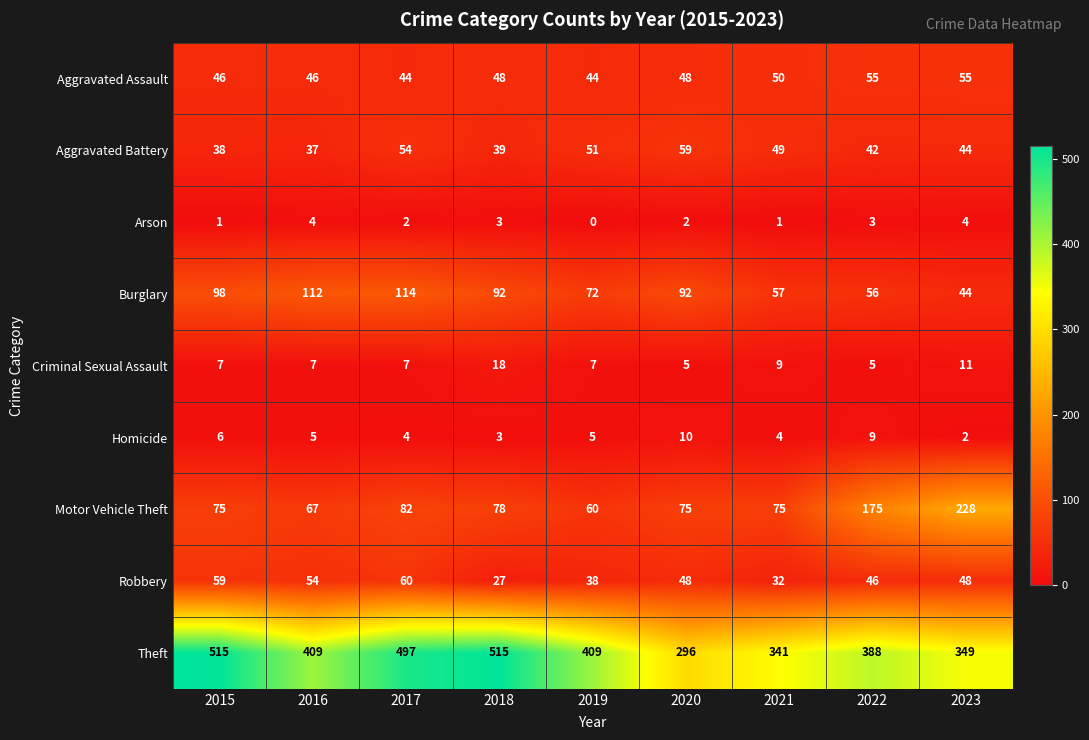

At 2021, list the series in order from smallest to largest.

Arson, Homicide, Criminal Sexual Assault, Robbery, Aggravated Battery, Aggravated Assault, Burglary, Motor Vehicle Theft, Theft